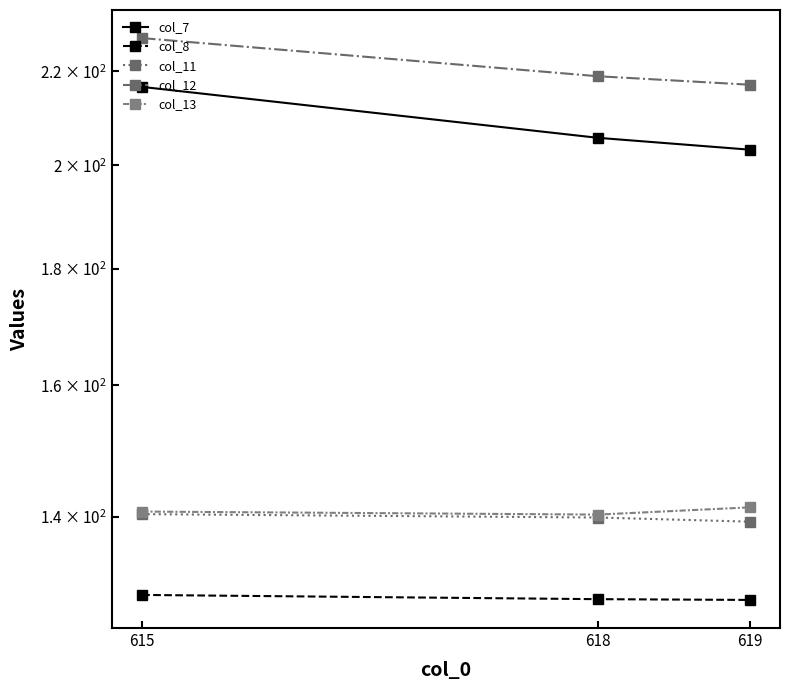

Rank the categories by col_7 value from highest to lowest.

615, 618, 619